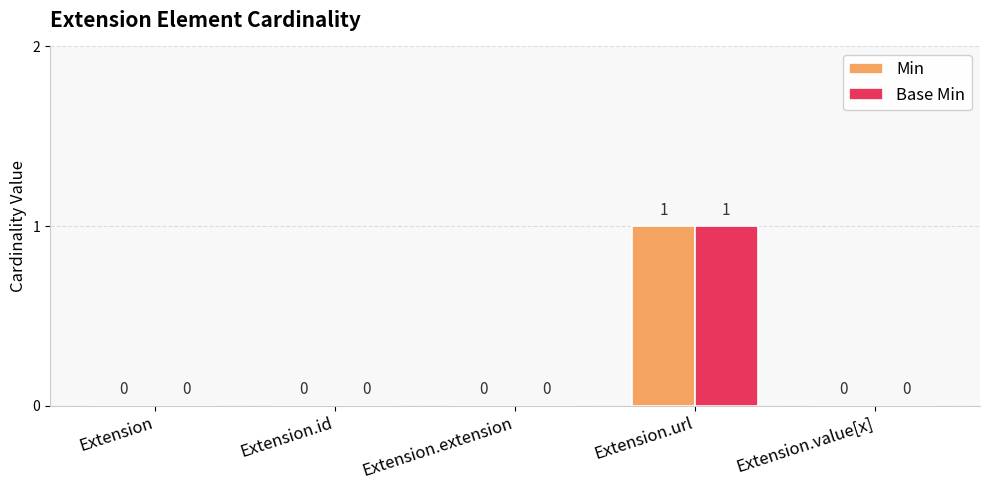

Is the value of Min at Extension.value[x] greater than the value of Base Min at Extension.url?

No